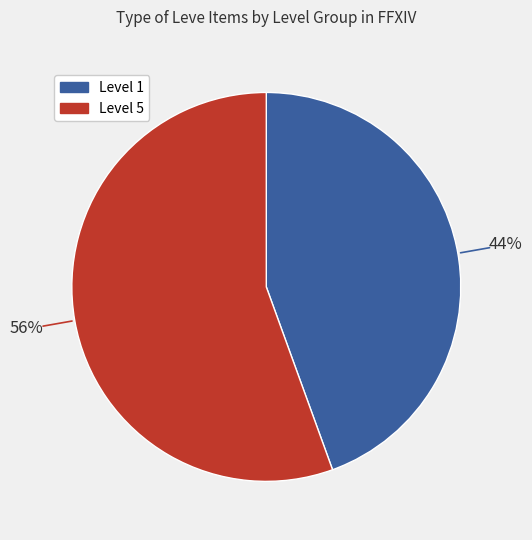

How many segments does this pie chart have?

2